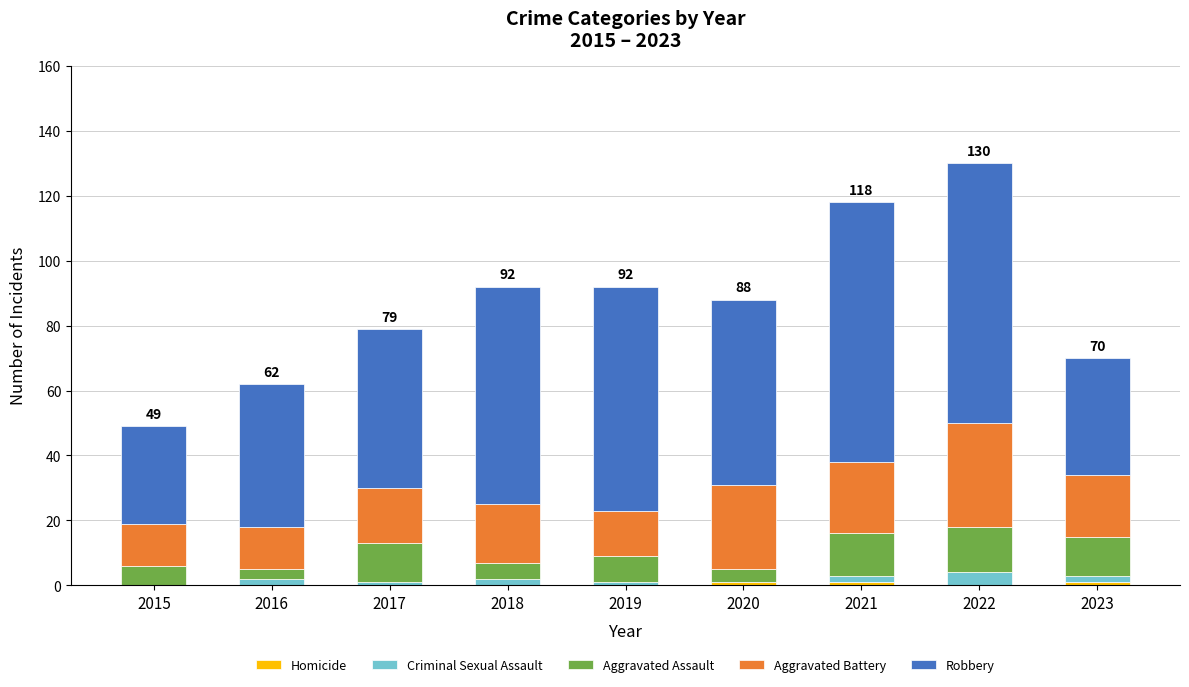

Are the bars horizontal?

No